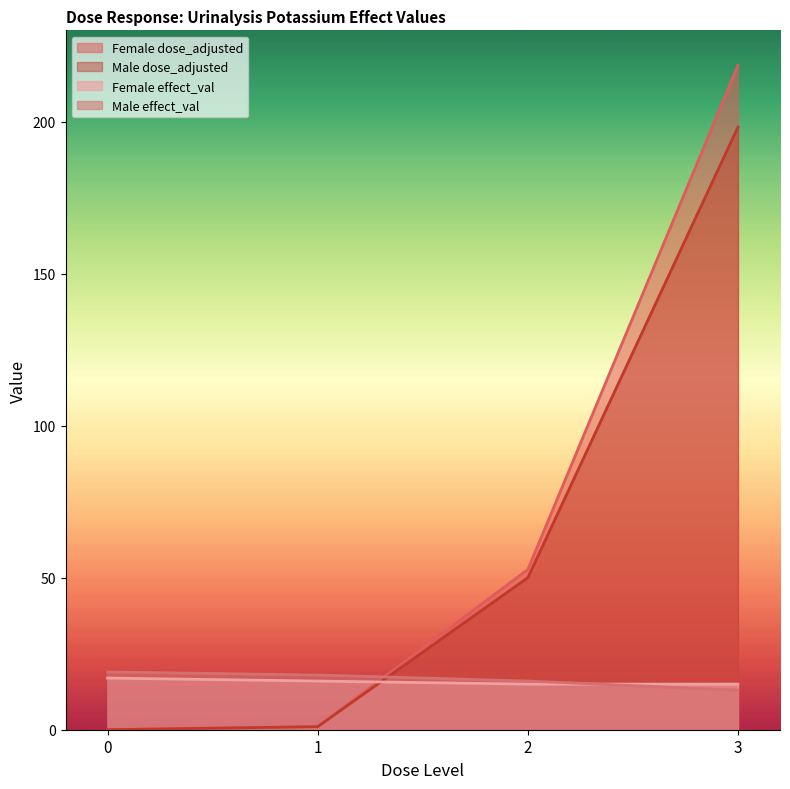

True or false: Male effect_val has a value of 8.8 at 2.

False